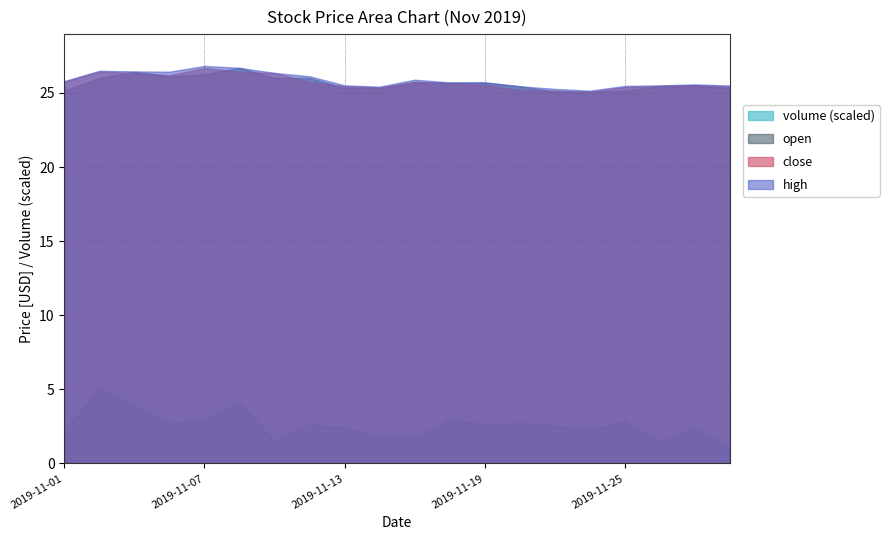

Which series has the widest spread of values?

volume (scaled)